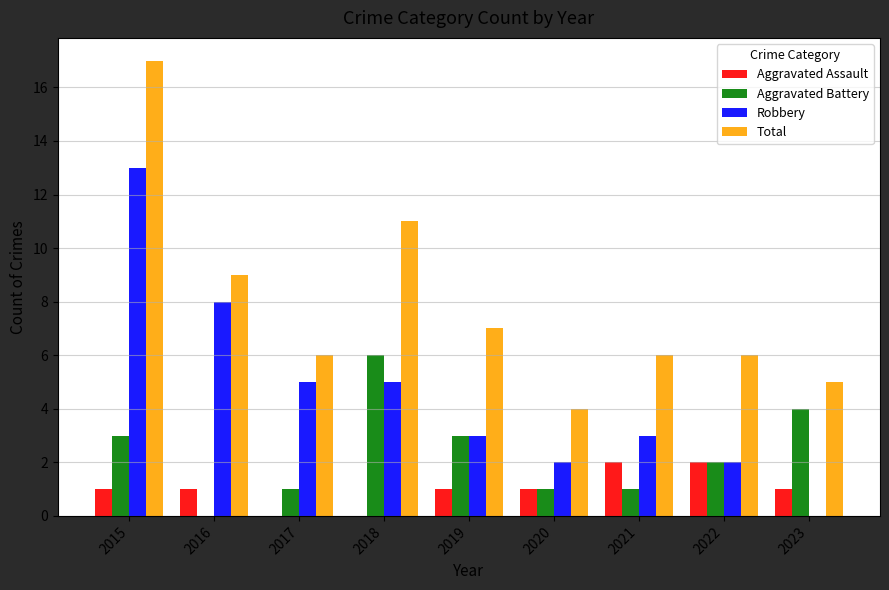

What is the average value of the Total series?

8